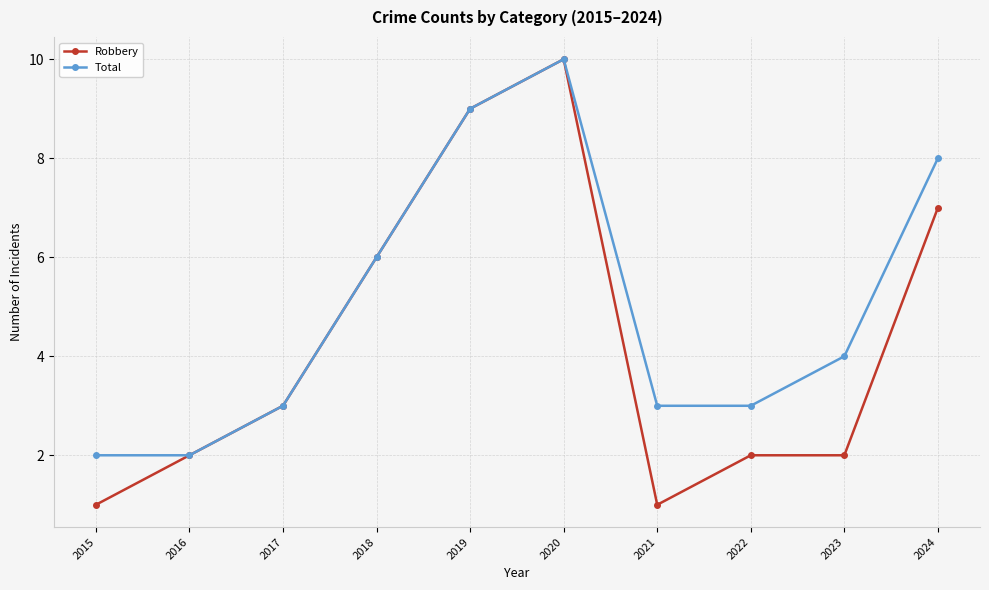

What is the difference between the Robbery values at 2017 and 2020?

7